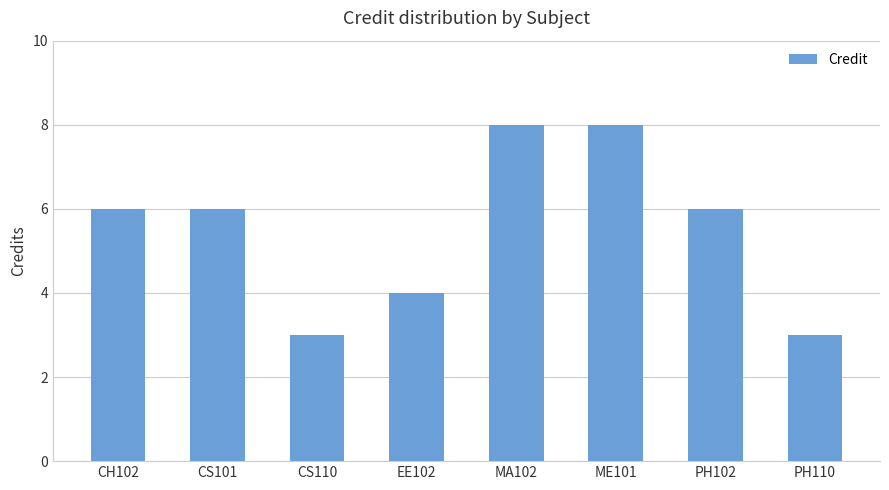

What is the smallest value displayed?

3